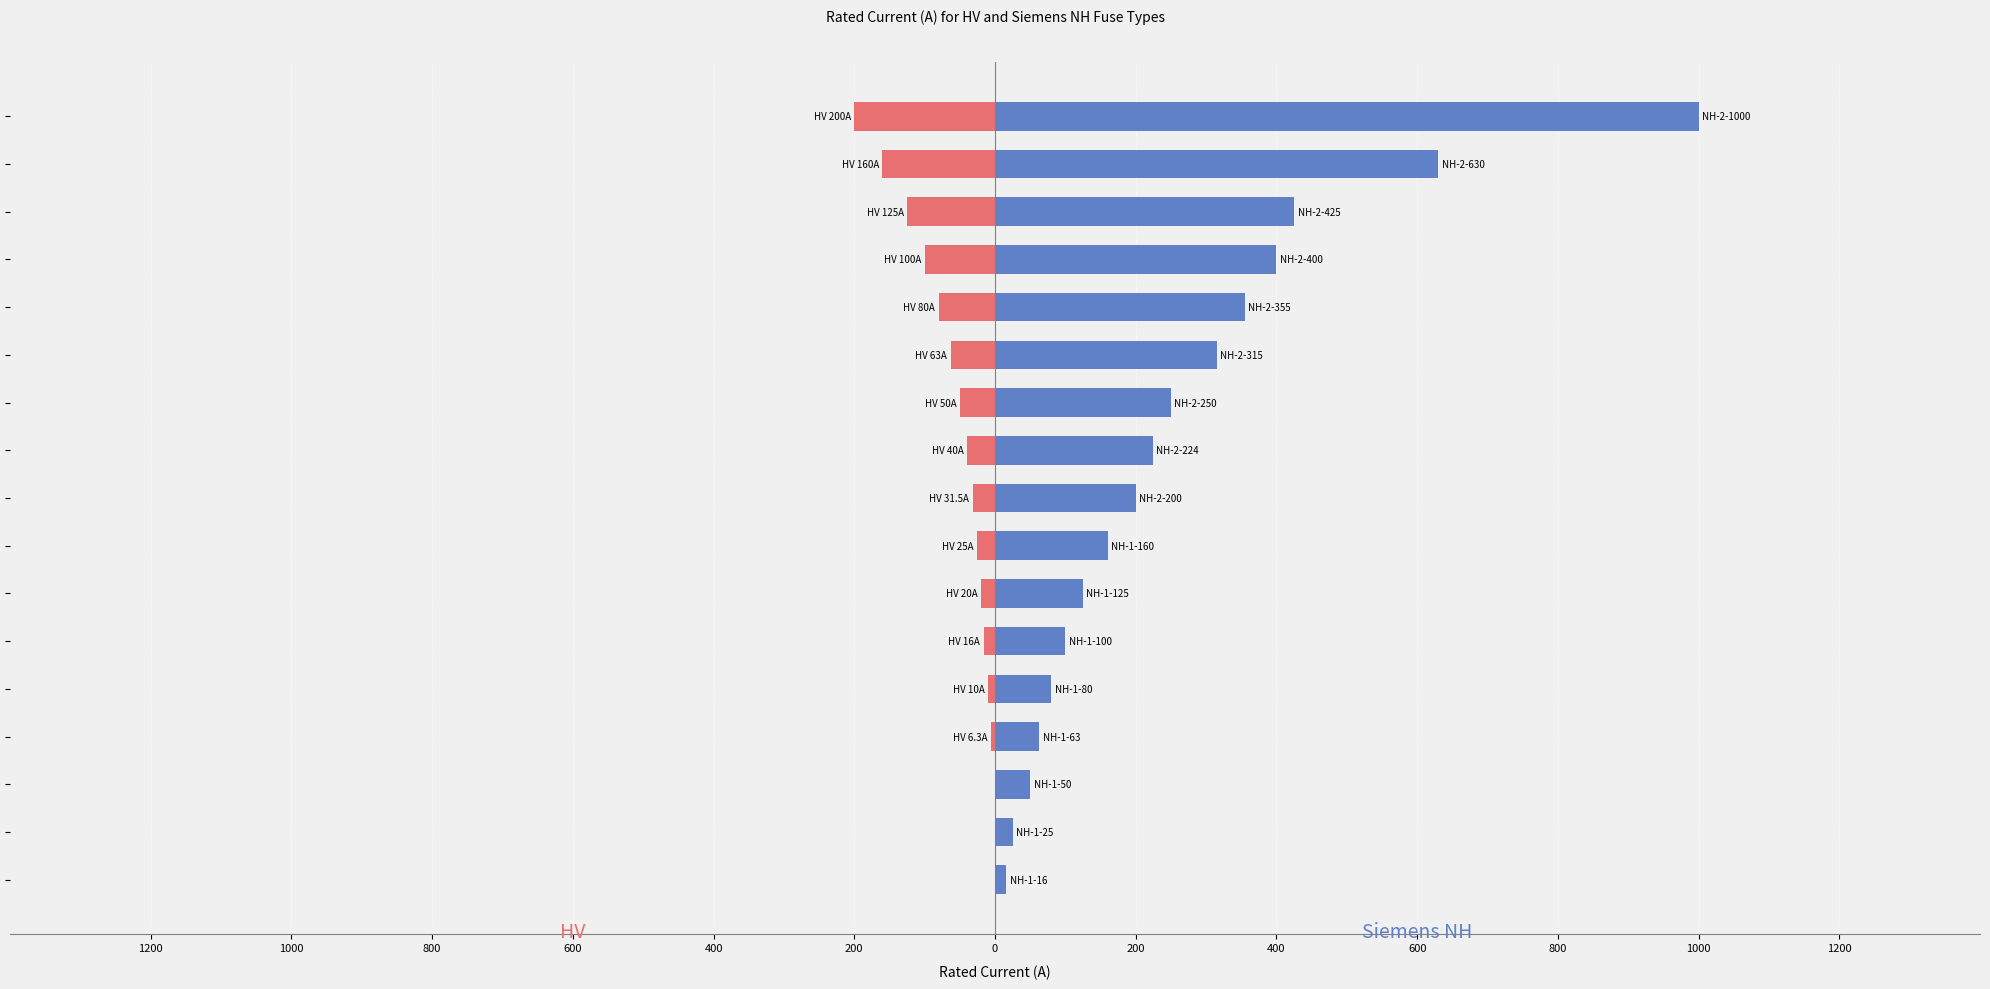

Reading right to left, transcribe all the data shown in this chart.

HV: 0.0	0.0	0.0	-6.3	-10.0	-16.0	-20.0	-25.0	-31.5	-40.0	-50.0	-63.0	-80.0	-100.0	-125.0	-160.0	-200.0
Siemens NH: 16.0	25.0	50.0	63.0	80.0	100.0	125.0	160.0	200.0	224.0	250.0	315.0	355.0	400.0	425.0	630.0	1000.0